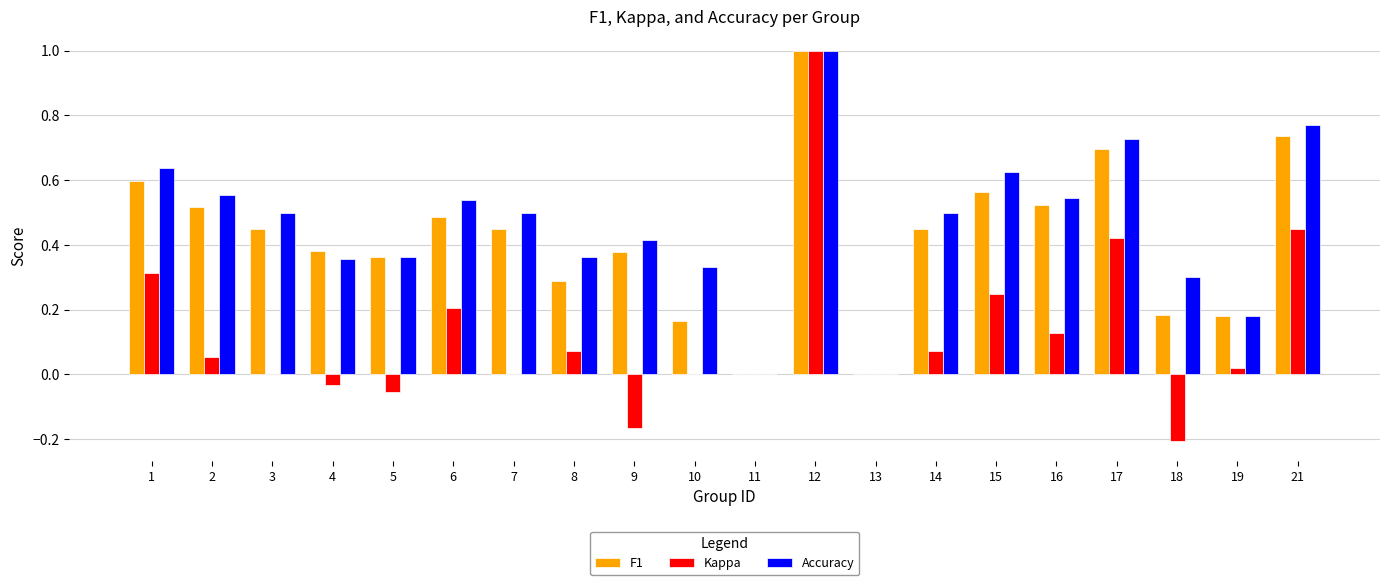

The Accuracy series shows 0.2 at 5. True or false?

False